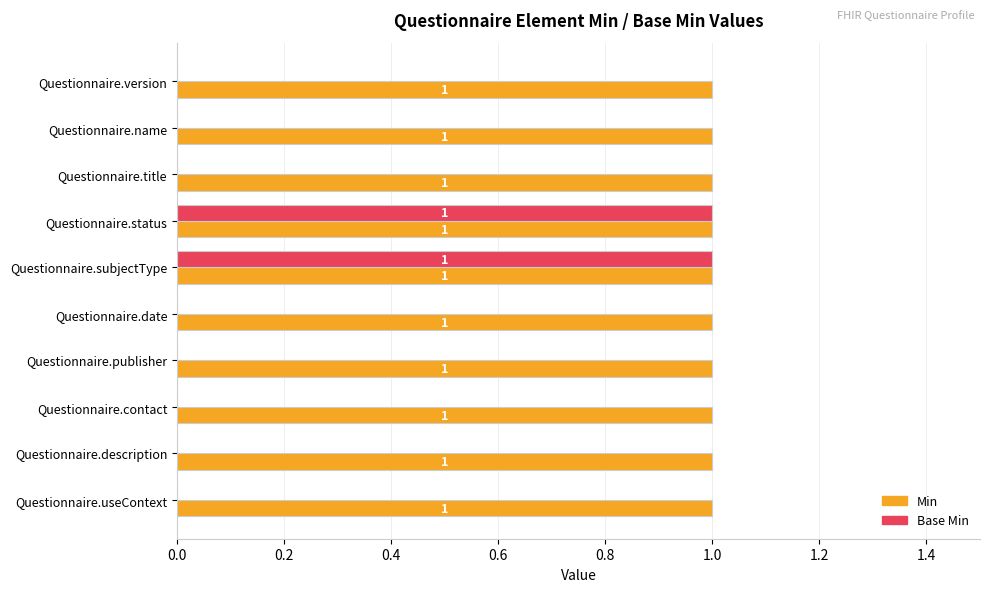

How many Base Min values are between 0 and 1?

10